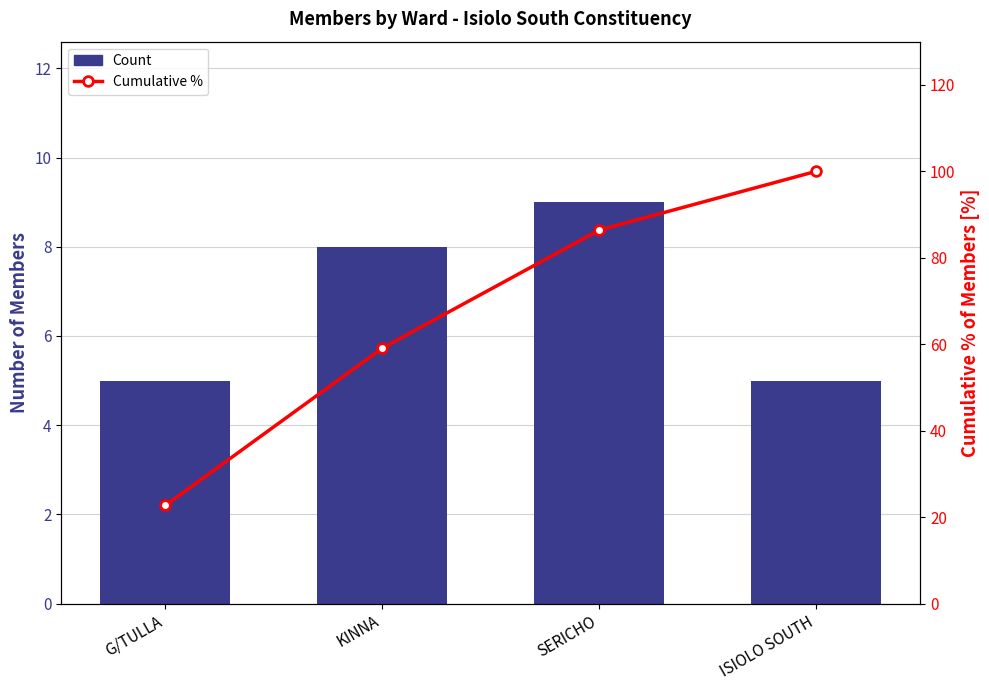

Does the chart contain any negative values?

No